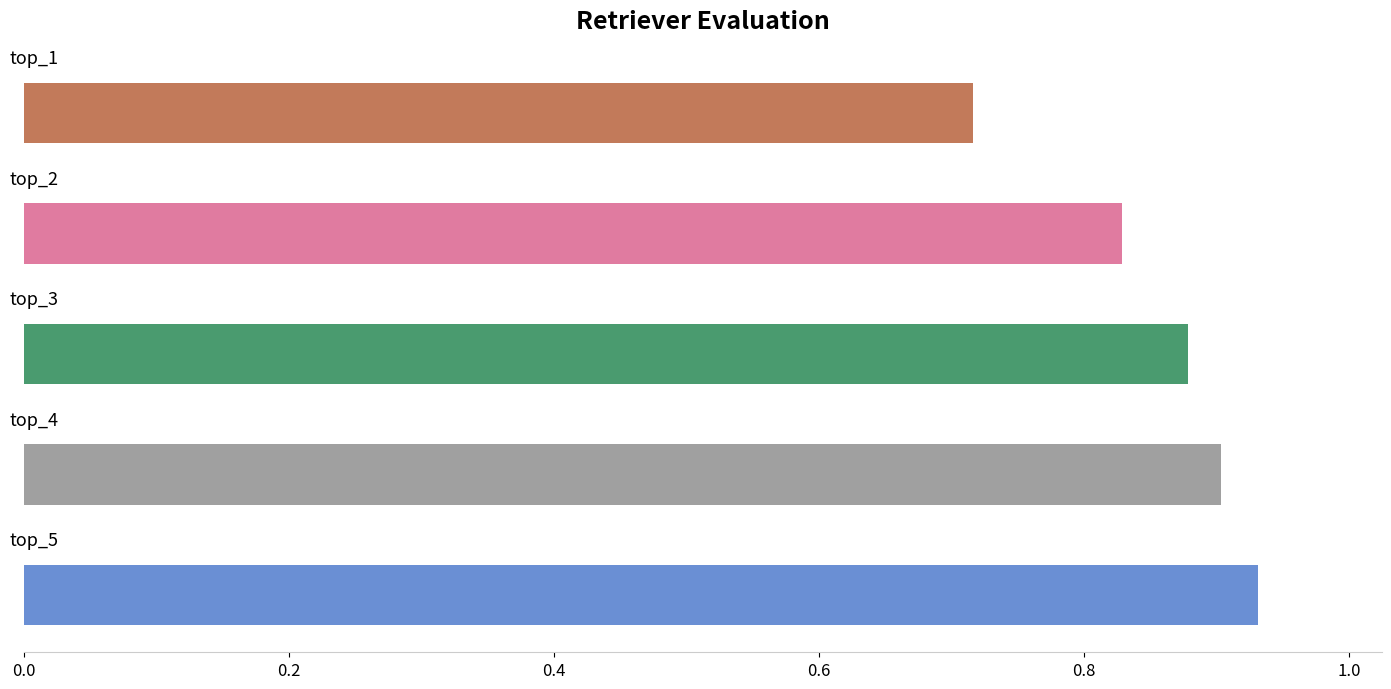

What is the sum of all values?

4.3